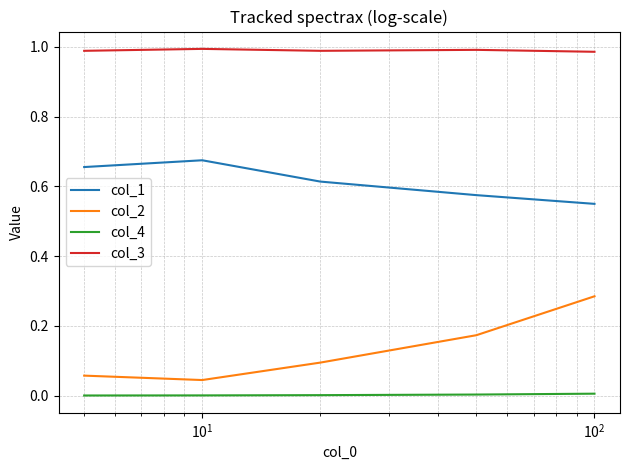

At how many categories does at least one series exceed 0?

5